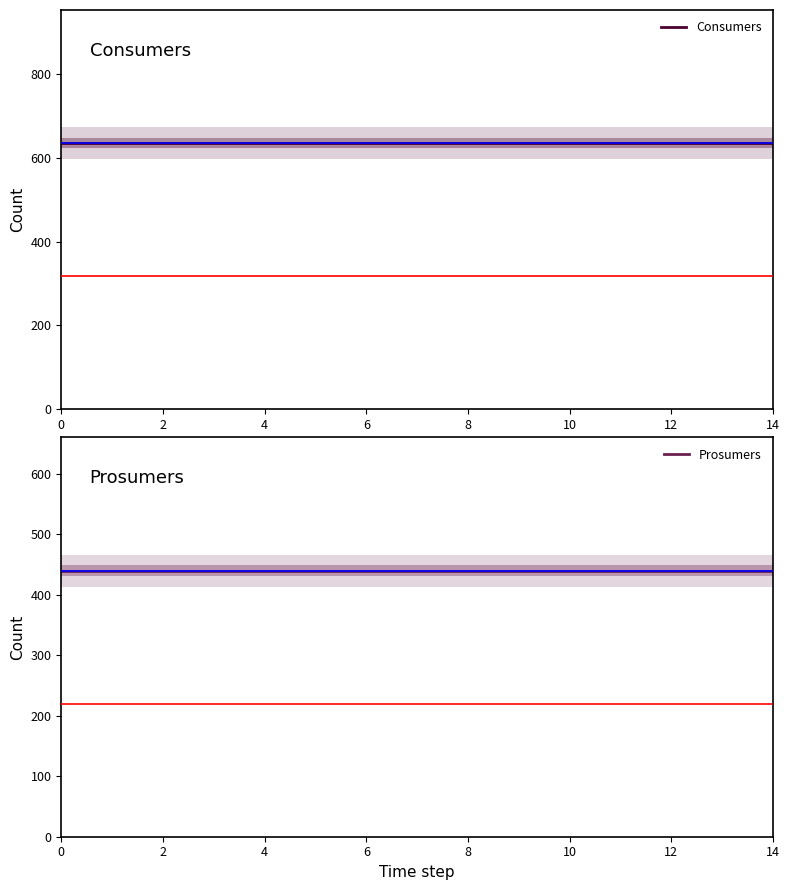

True or false: Prosumers and Consumers cross at least once.

False